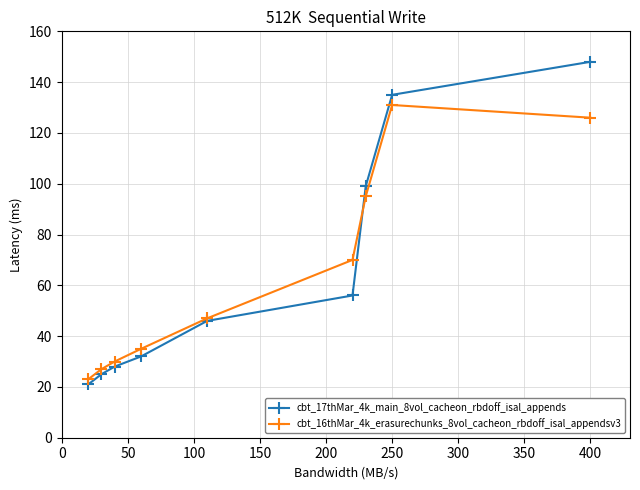

Does the chart have visible grid lines?

Yes